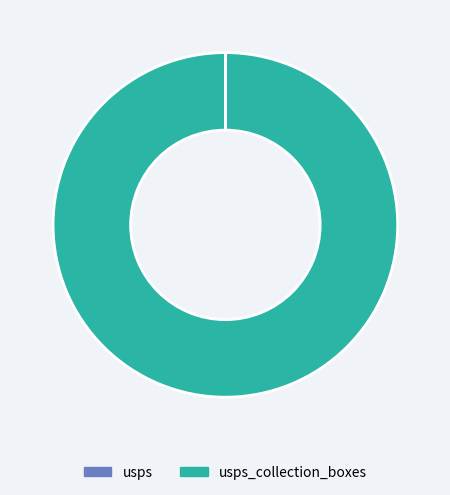

What is the largest slice in the pie chart?

usps_collection_boxes